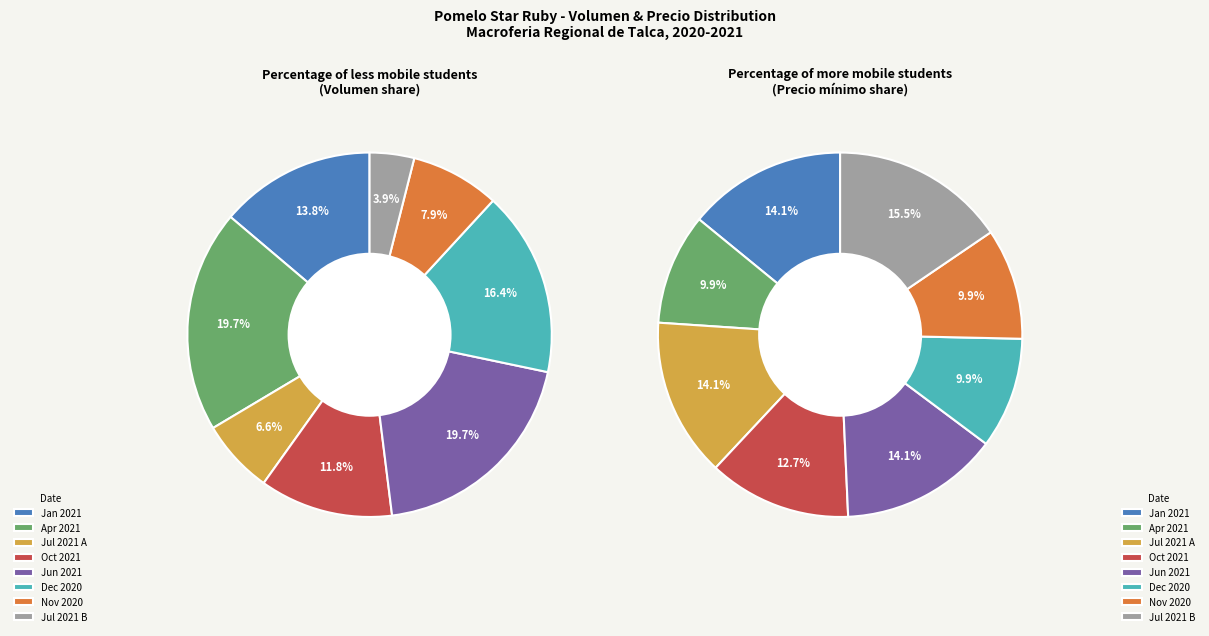

What percentage is the 2021-07-20 slice, to the nearest percent?

4%